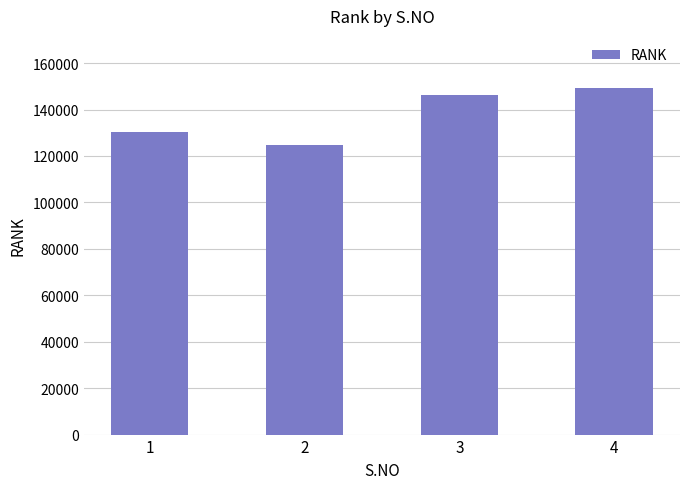

List the labels in order of value, largest first.

4, 3, 1, 2